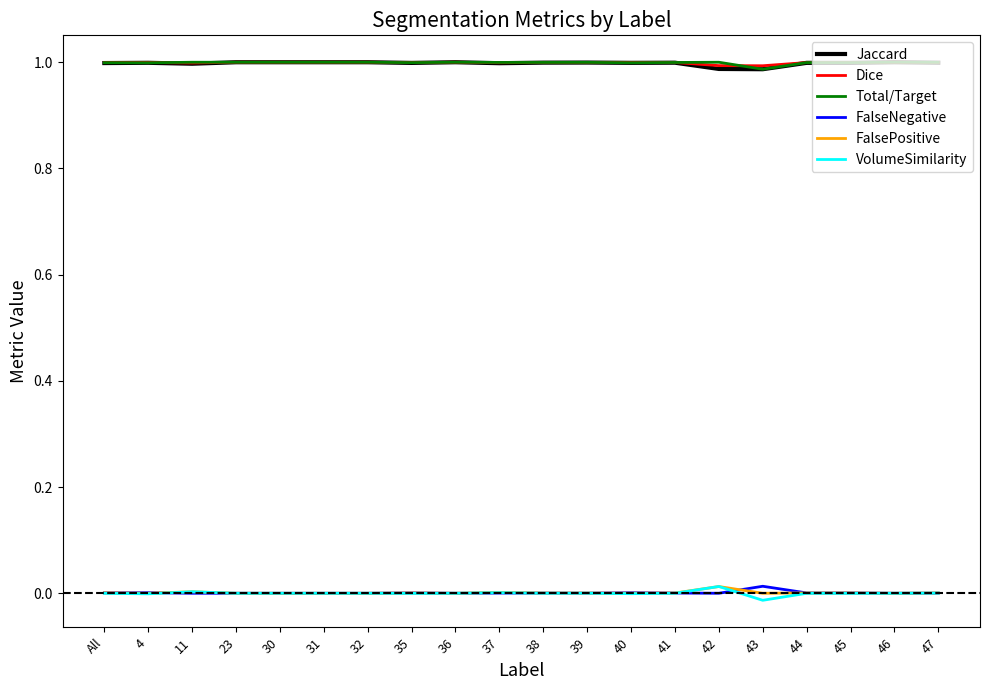

True or false: Dice and VolumeSimilarity intersect in this chart.

False